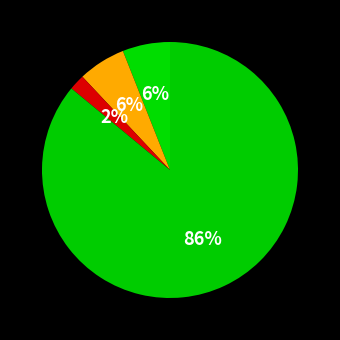

How many slices are in this pie chart?

4